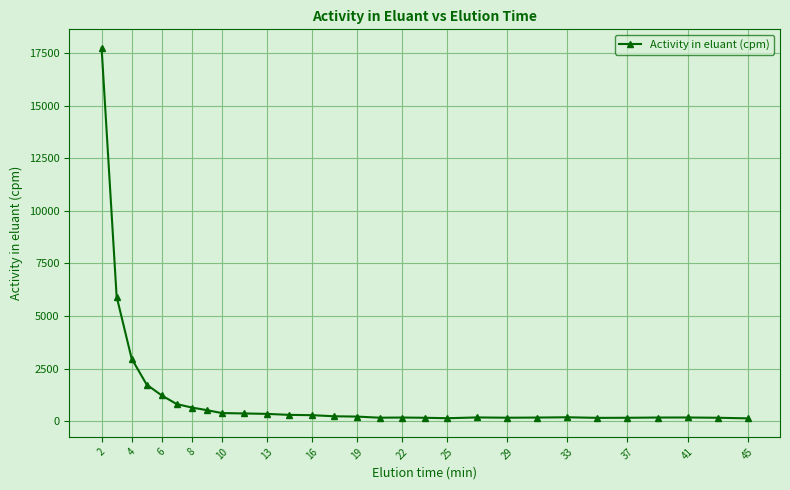

What is the difference between the second highest and second lowest values?

5782.0